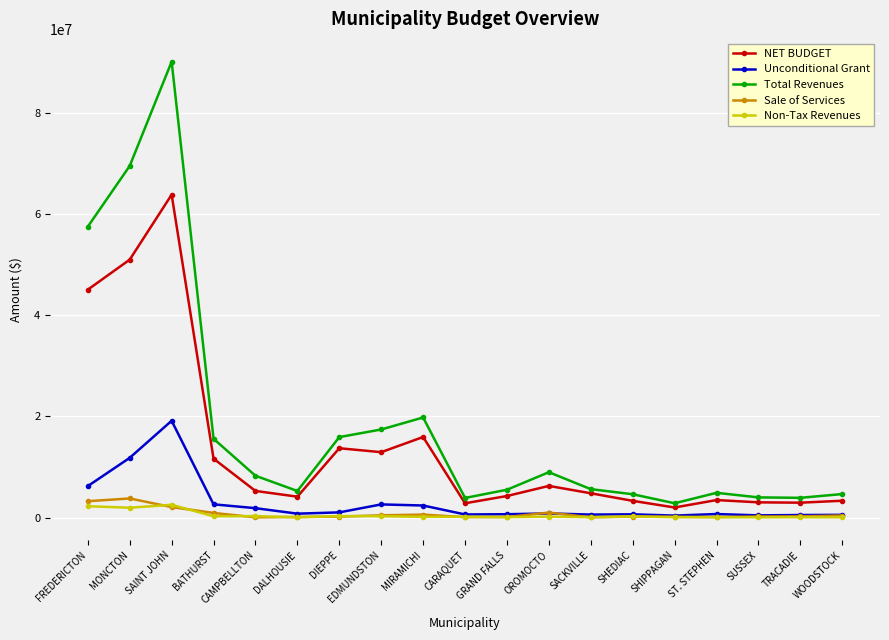

What position from the left is EDMUNDSTON?

8